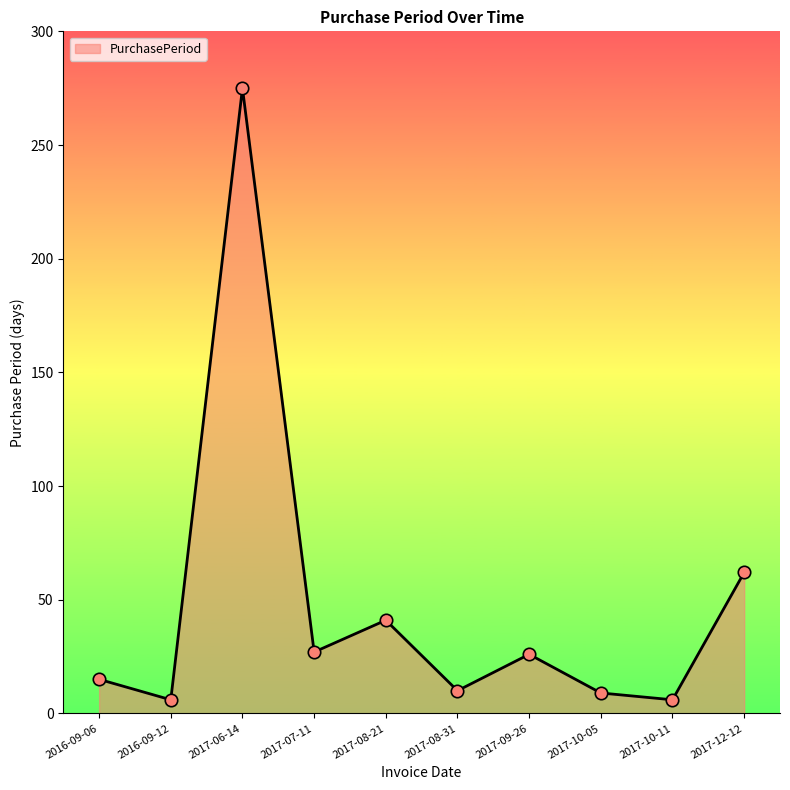

What is the change in value from 2017-08-21 to 2017-10-11?

-35